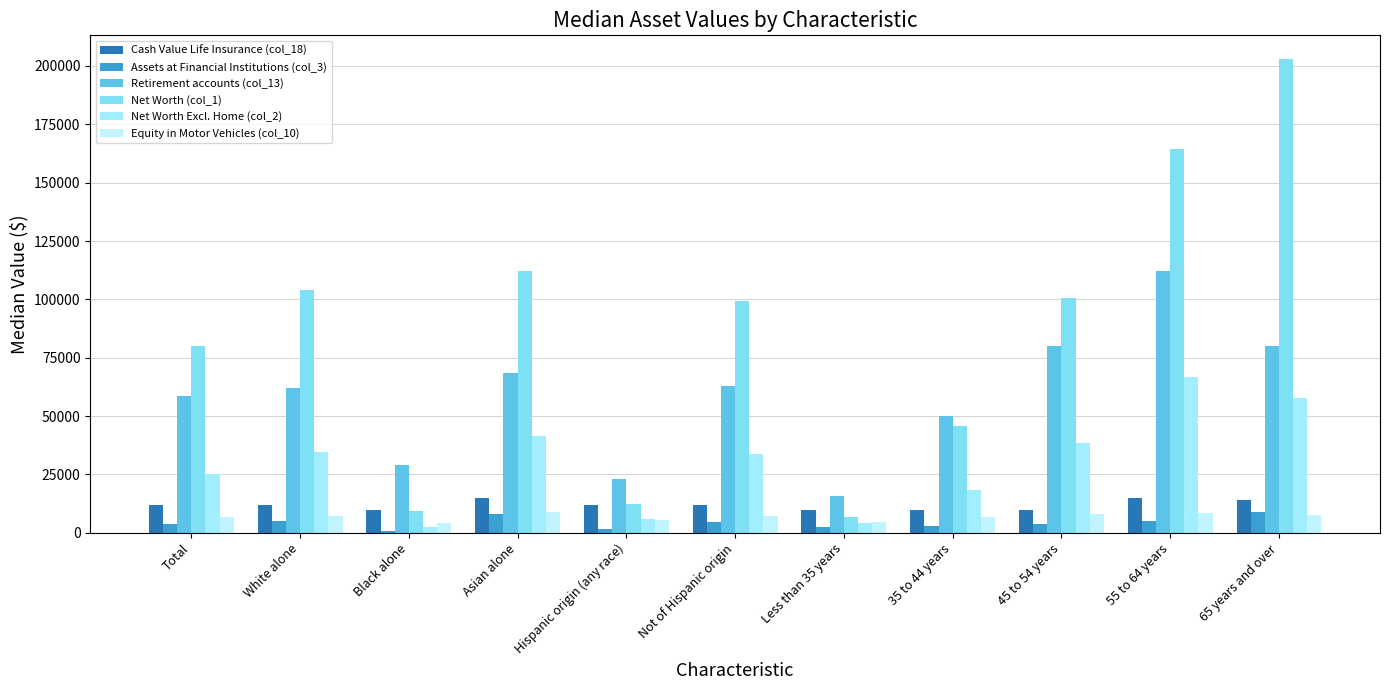

What is the label of the 9th bar from the left?

45 to 54 years